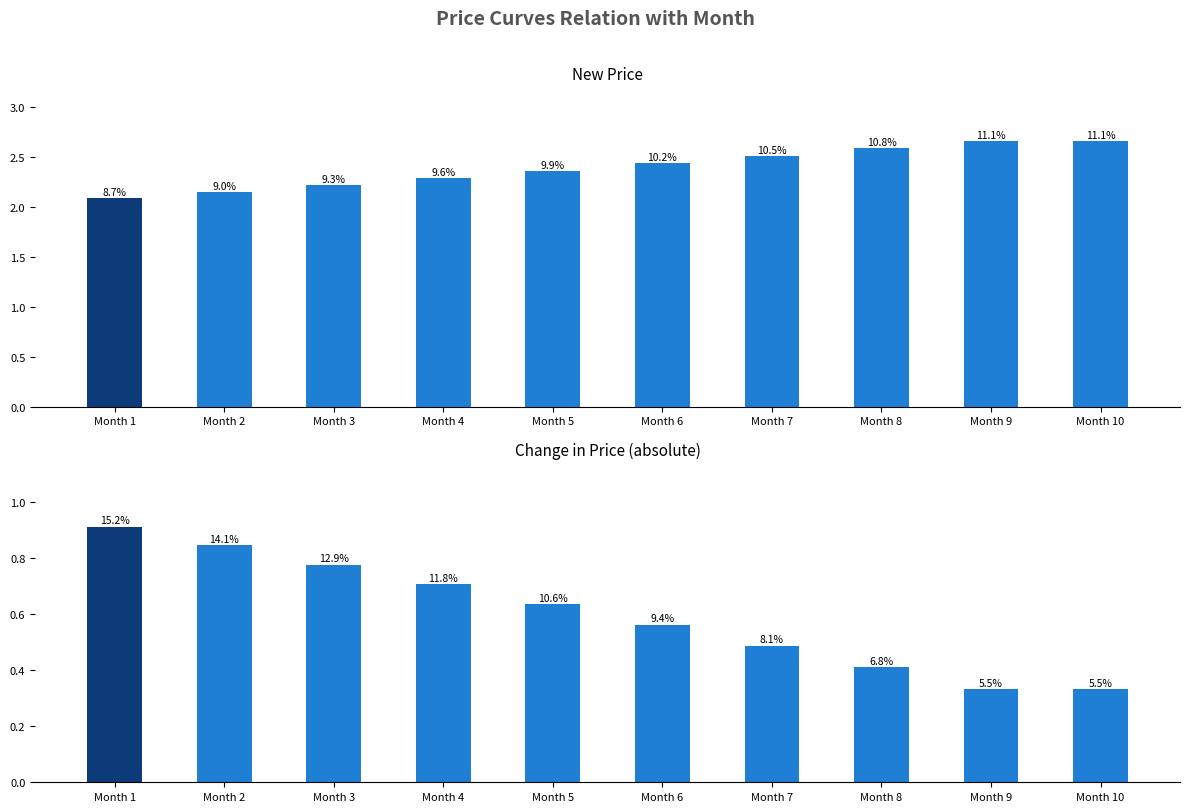

What is the difference between the maximum and minimum values in the Change in Price series?

0.6